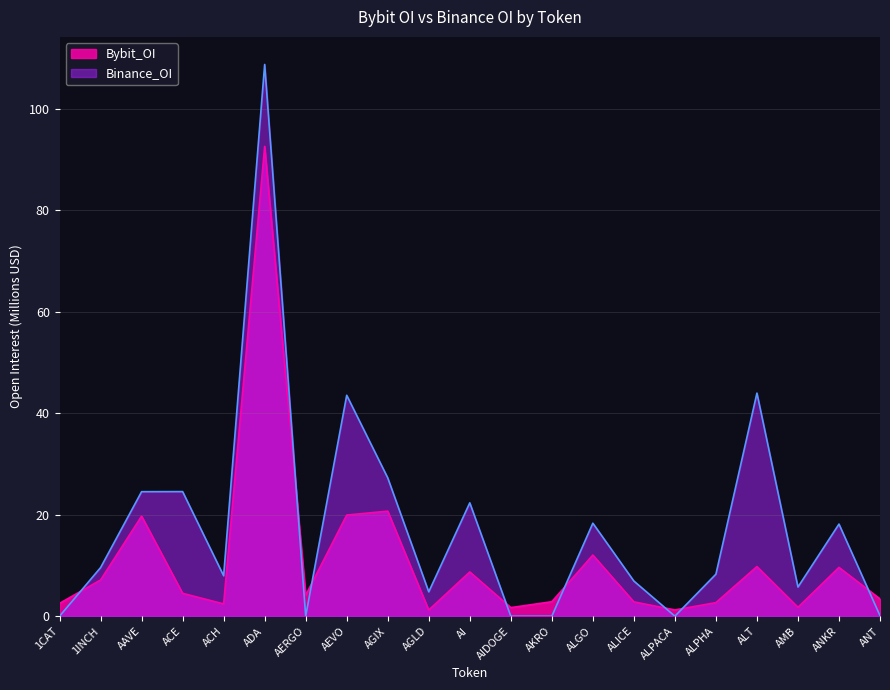

True or false: Bybit_OI has a value of 31.4 at ADA.

False